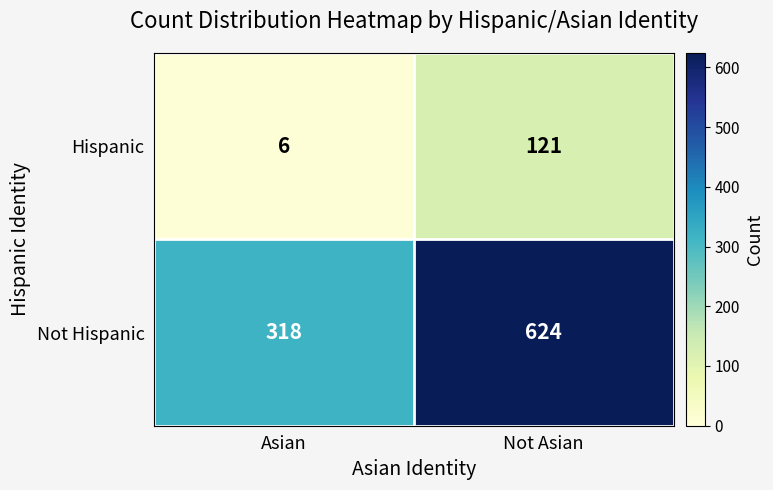

At which category is the sum across all series the highest?

Not Asian